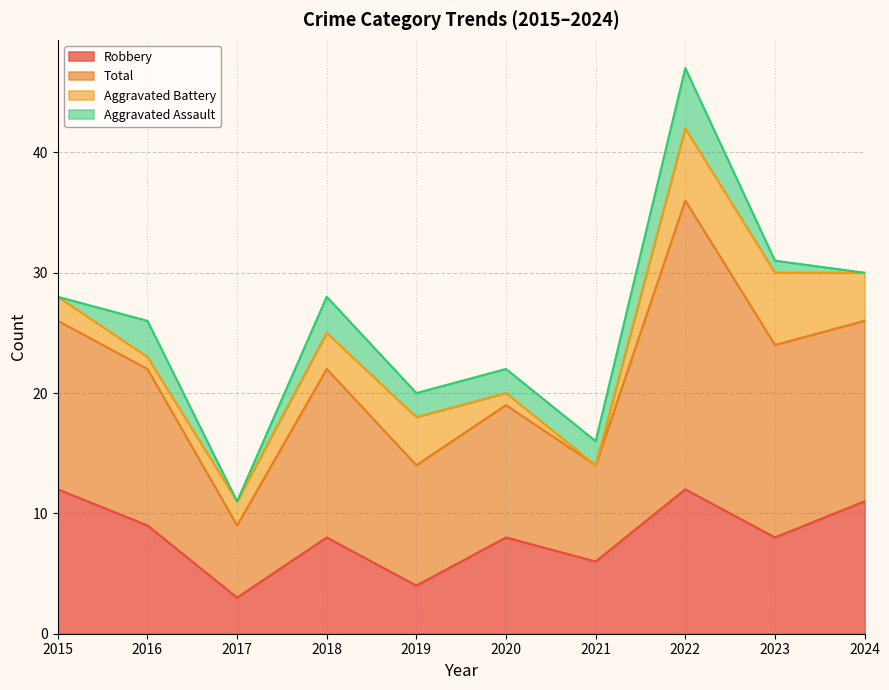

What are all the series names shown in the legend?

Robbery, Total, Aggravated Battery, Aggravated Assault